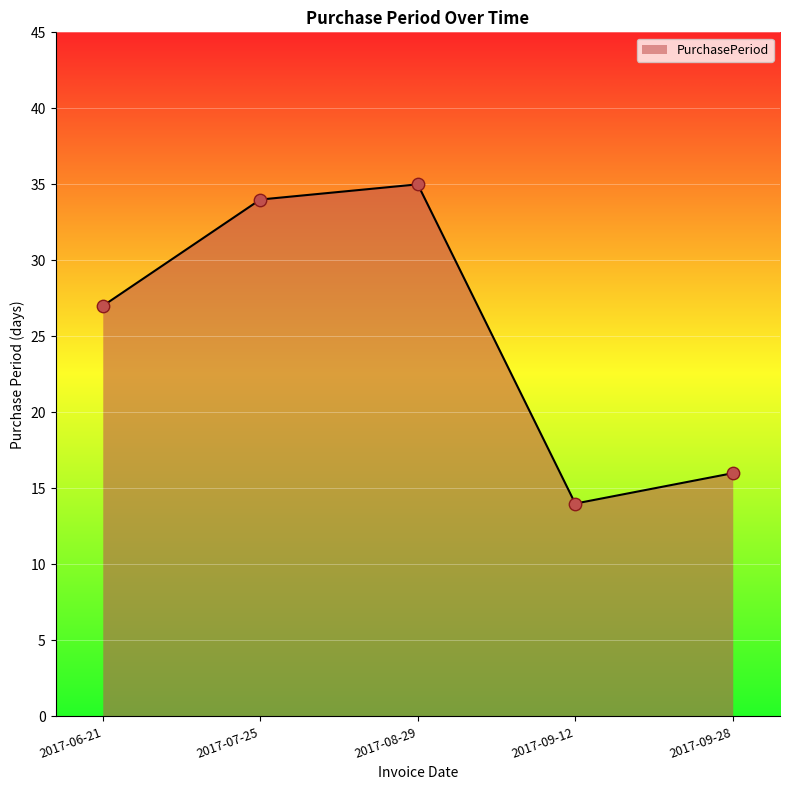

Between 2017-08-29 and 2017-07-25, which is larger?

2017-08-29